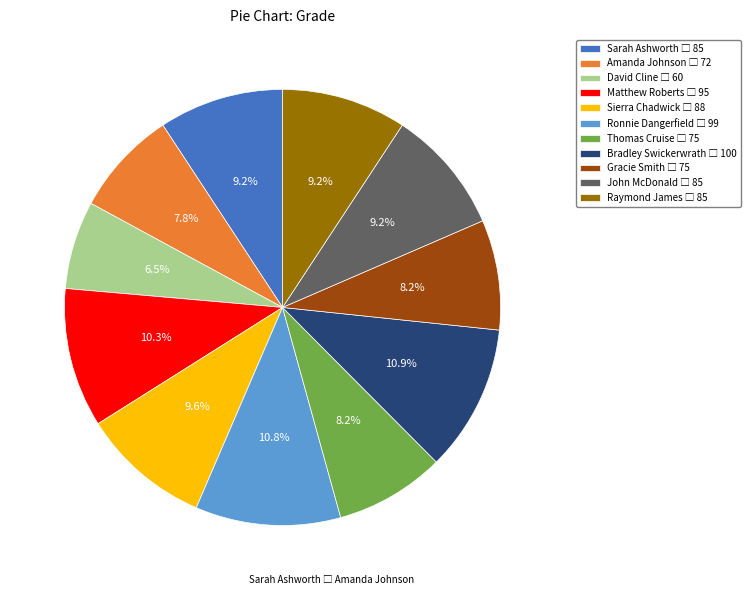

How many segments does this pie chart have?

11